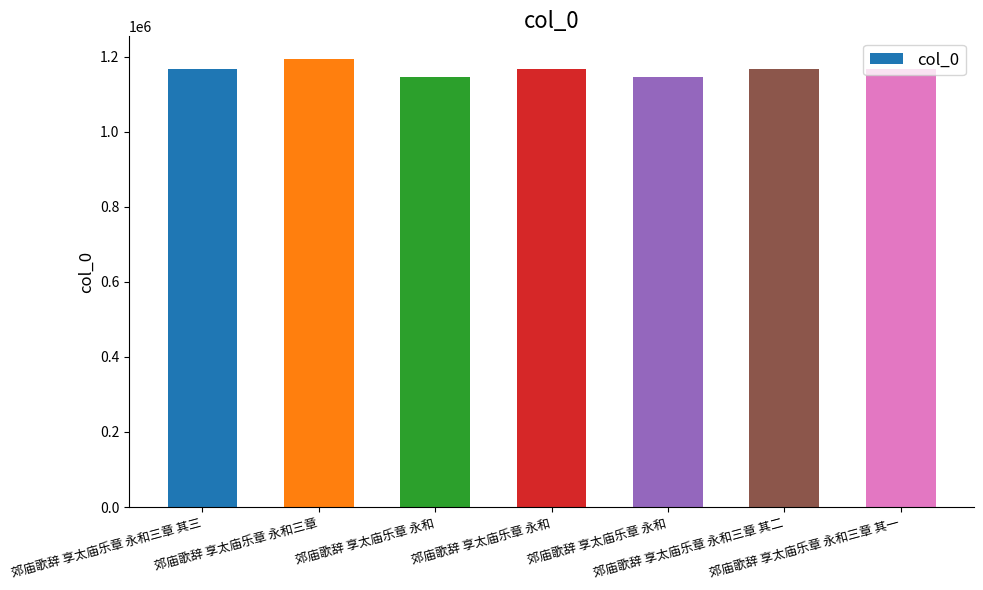

What is the greatest value displayed?

1194353